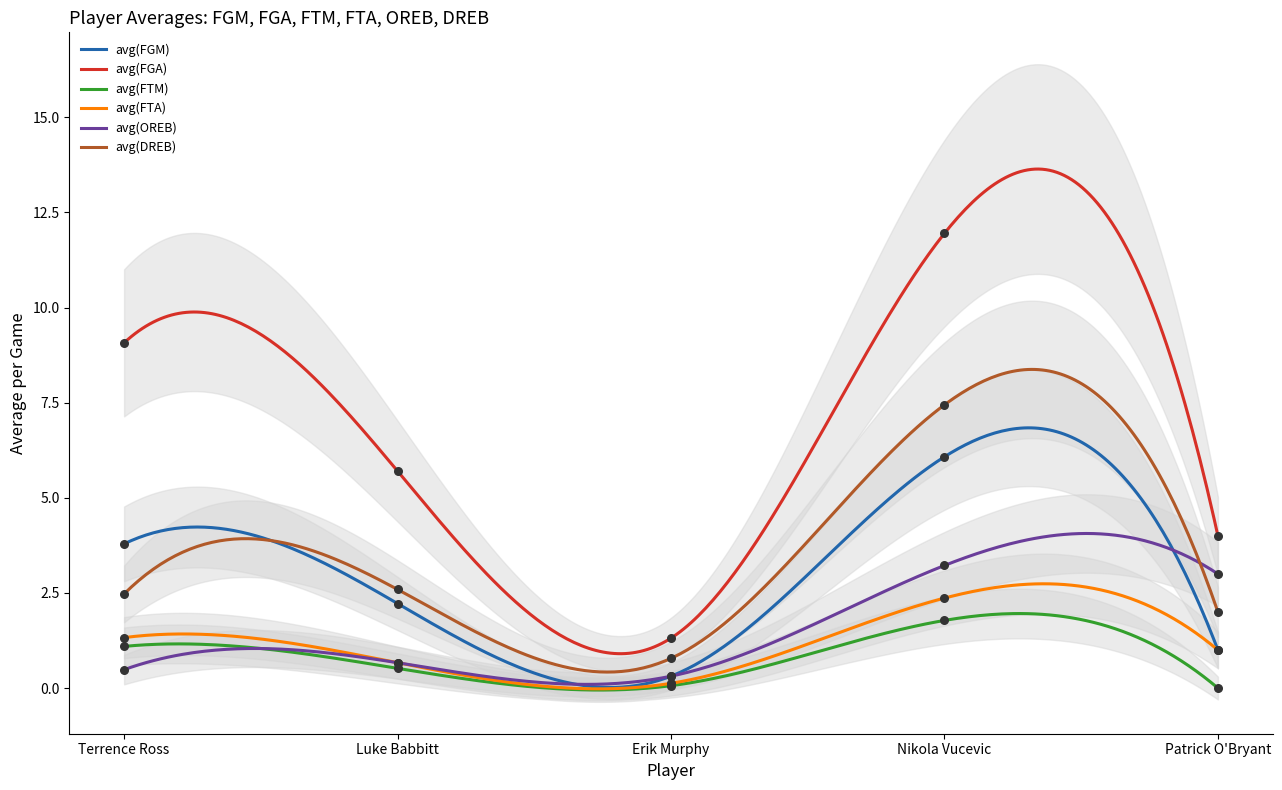

Is the value of avg(FGM) at Luke Babbitt greater than the value of avg(DREB) at Terrence Ross?

No